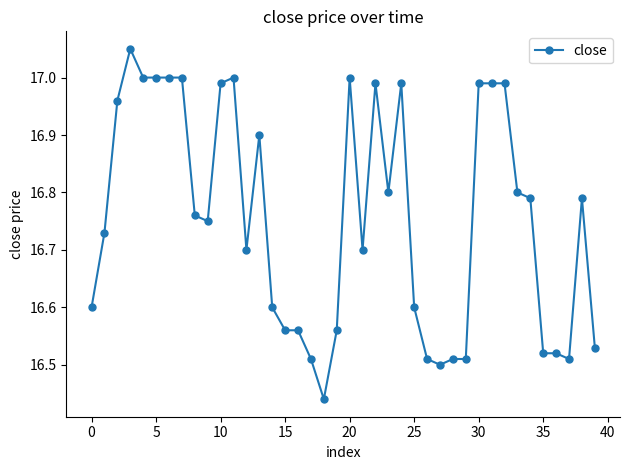

Does the chart display data point markers on the line(s)?

Yes